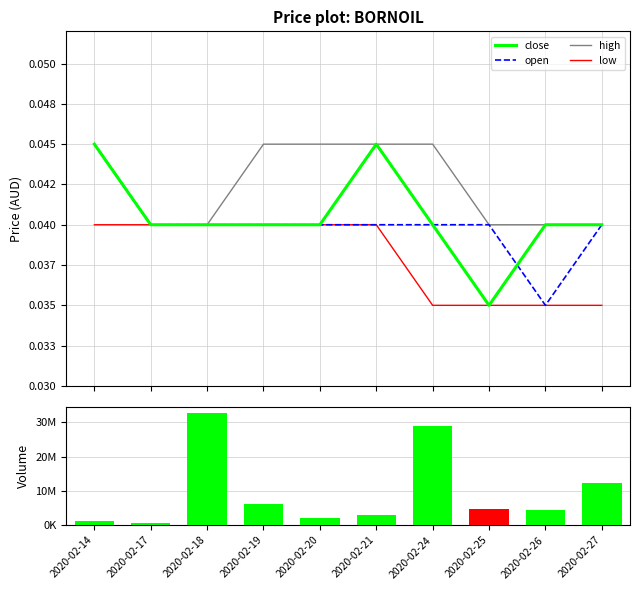

The low series shows 0.1 at 2020-02-19. True or false?

False